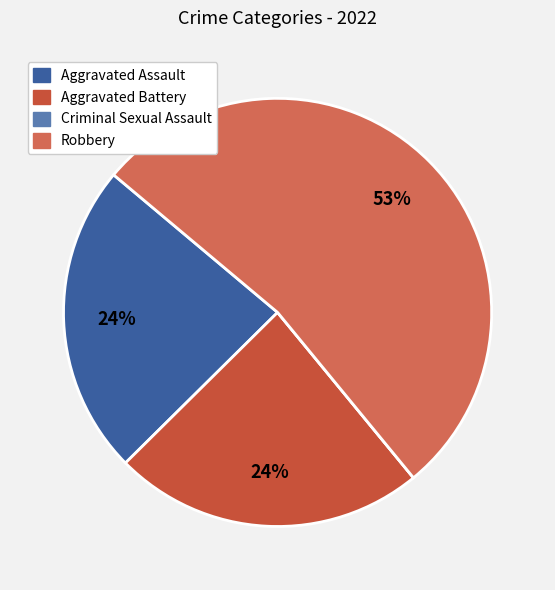

Between Criminal Sexual Assault and Robbery, which is larger?

Robbery